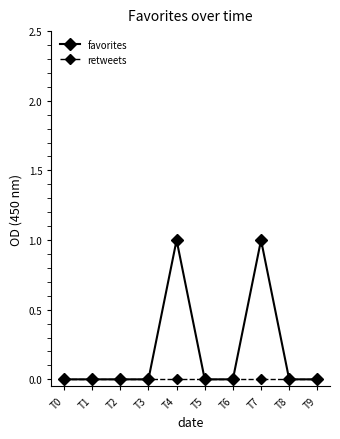

Is it true that retweets equals 0 at T1?

True